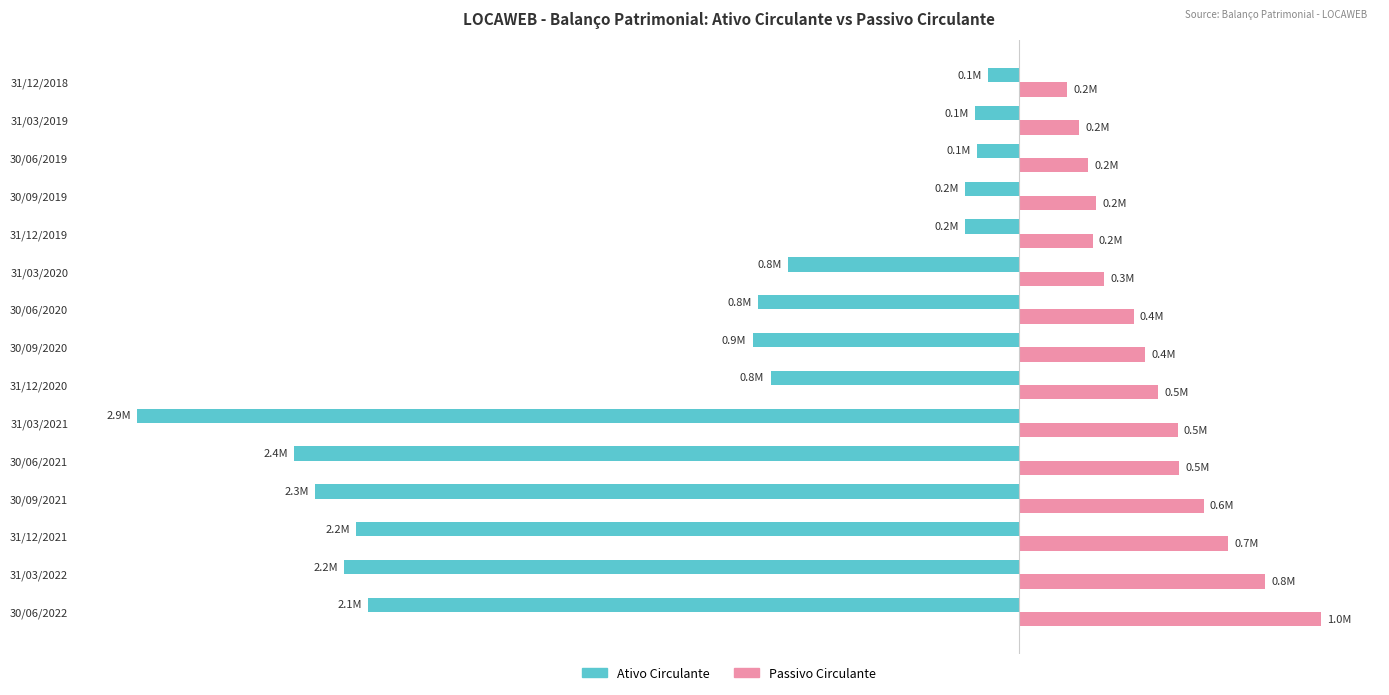

Which series has the largest range (max minus min)?

Ativo Circulante